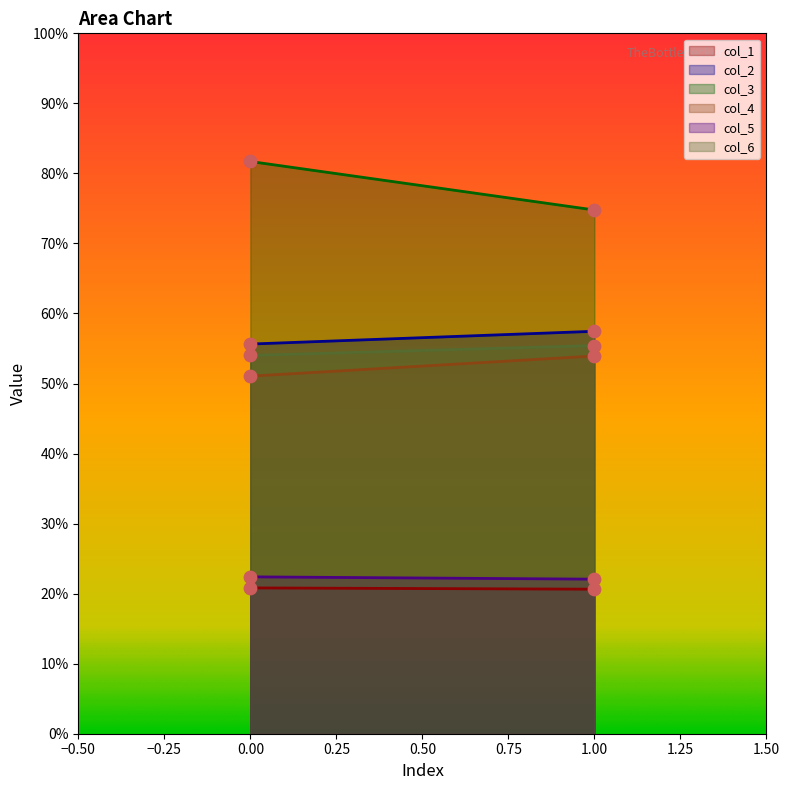

Is the value of col_4 at 1 greater than the value of col_2 at 0?

No